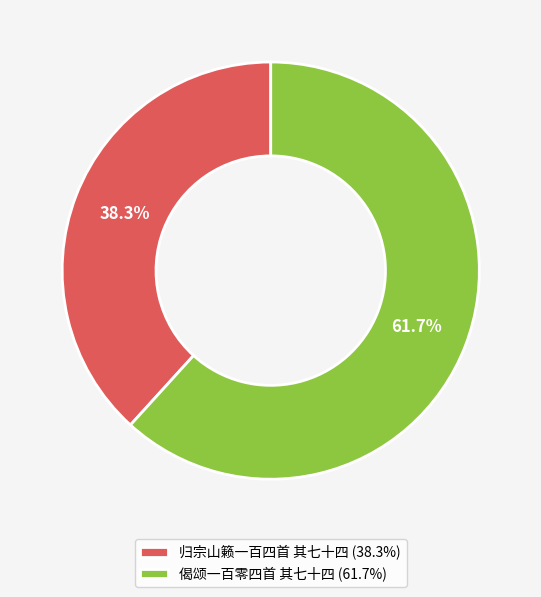

Which slice is the smallest?

归宗山籁一百四首 其七十四